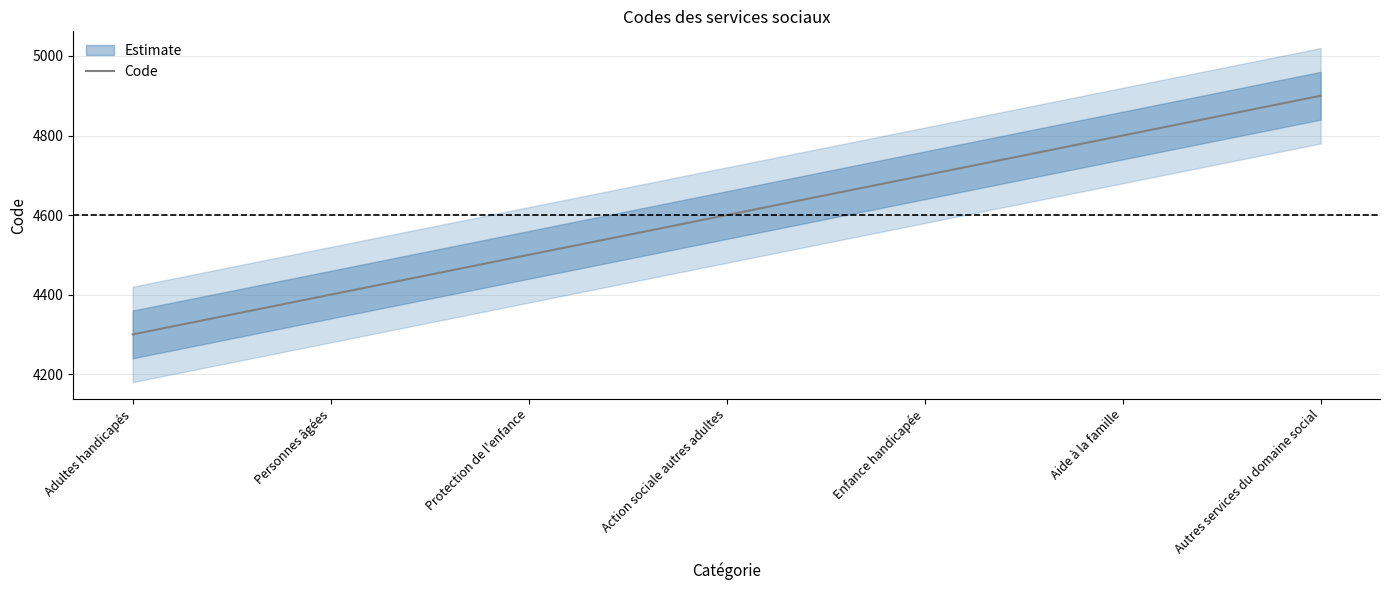

What is the change in value from Personnes âgées to Aide à la famille?

+400